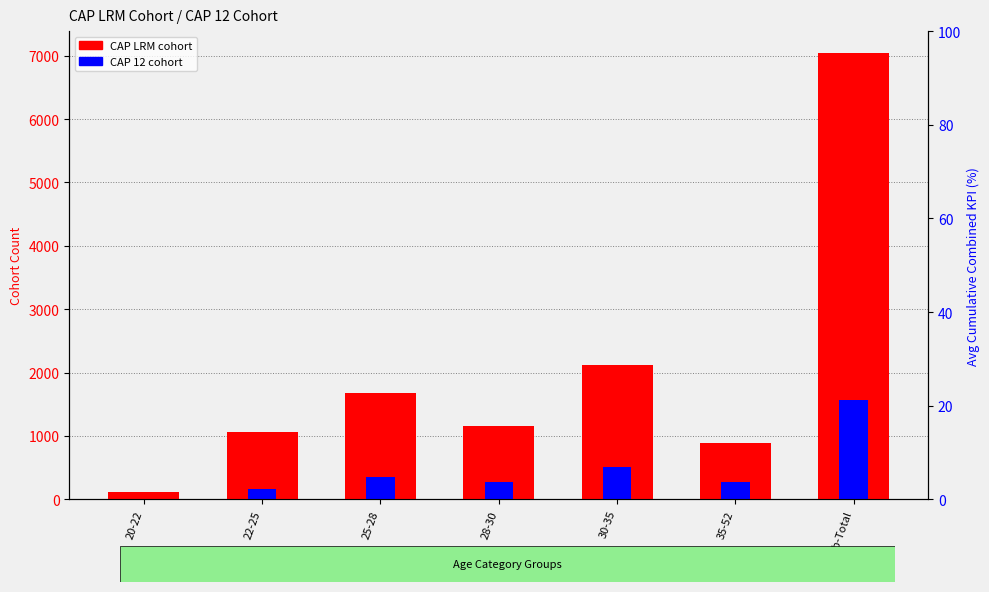

Rank the series by their average value, from highest to lowest.

CAP LRM cohort, CAP 12 cohort